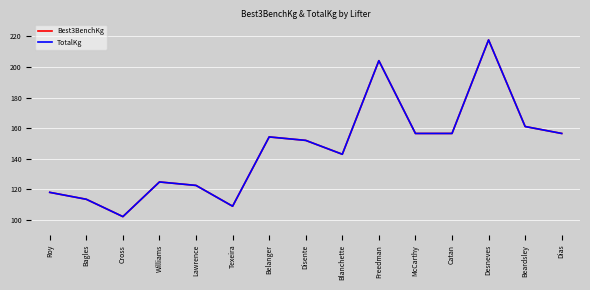

Is it true that Best3BenchKg equals 204.1 at Freedman?

True